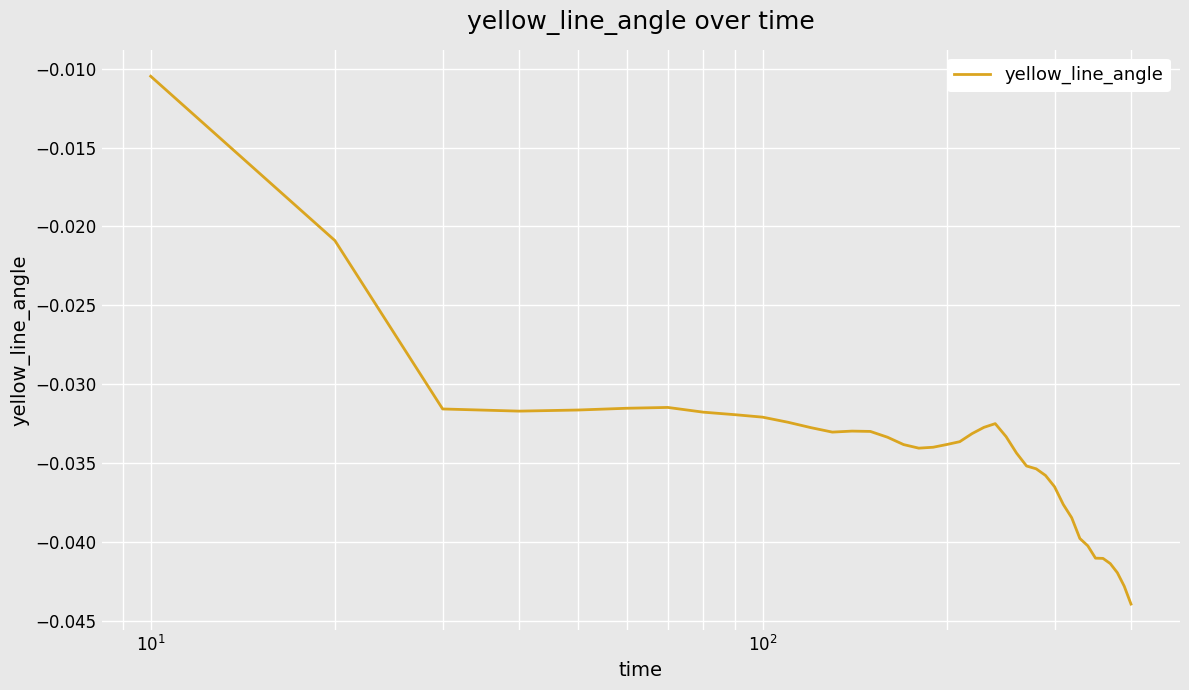

Does the chart display data point markers on the line(s)?

No